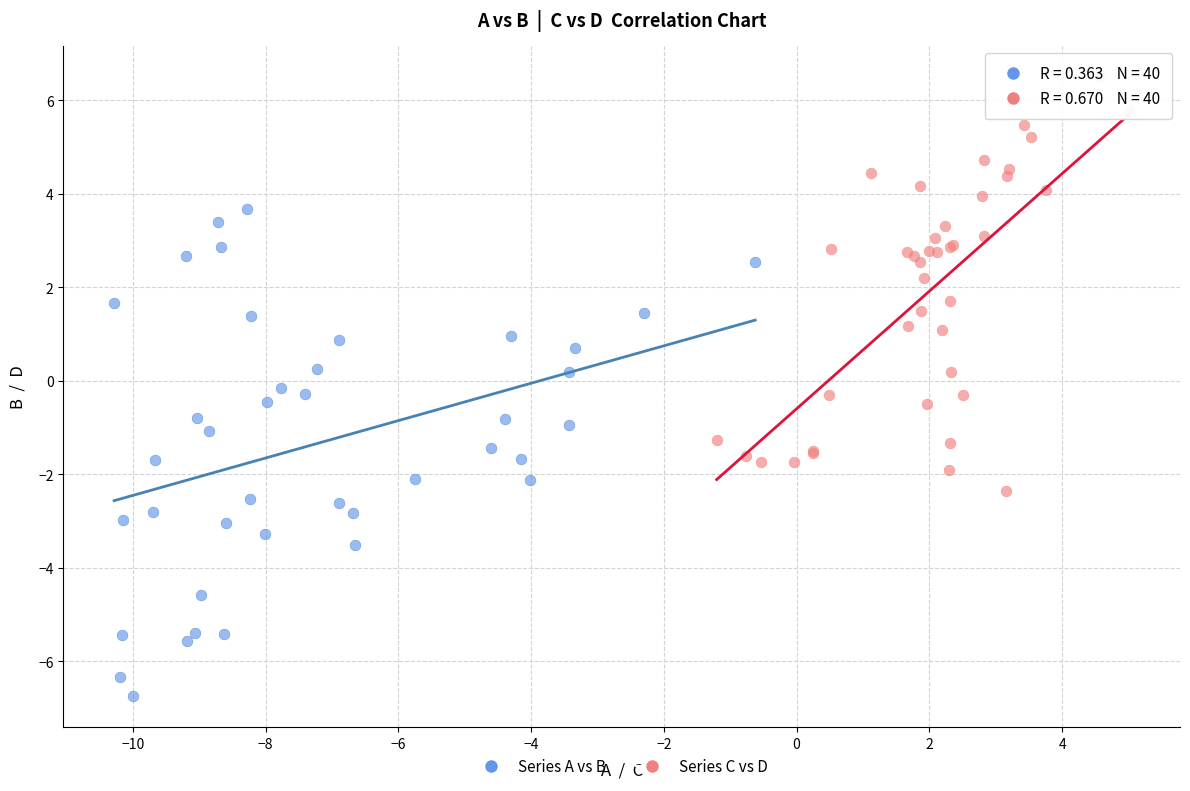

Which series reaches the minimum Y coordinate?

Series A vs B